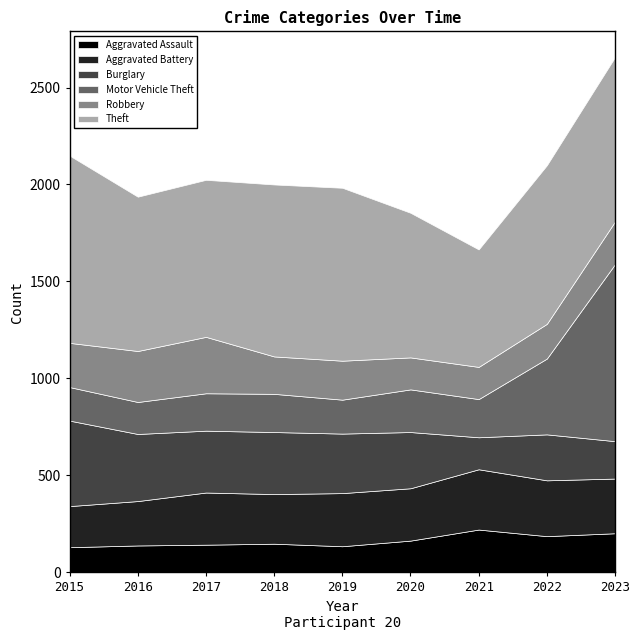

True or false: Aggravated Battery and Aggravated Assault cross at least once.

False